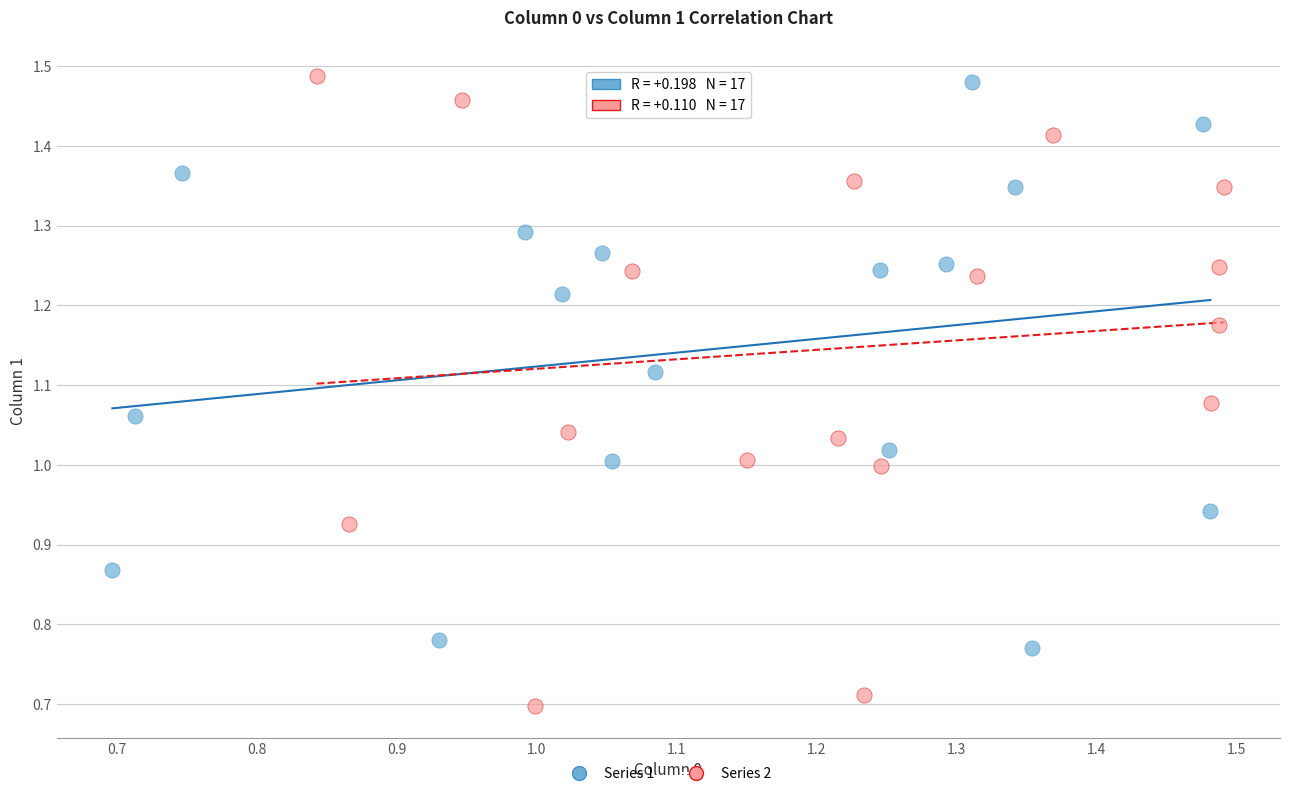

What are all the series names shown in the legend?

Series 1, Series 2